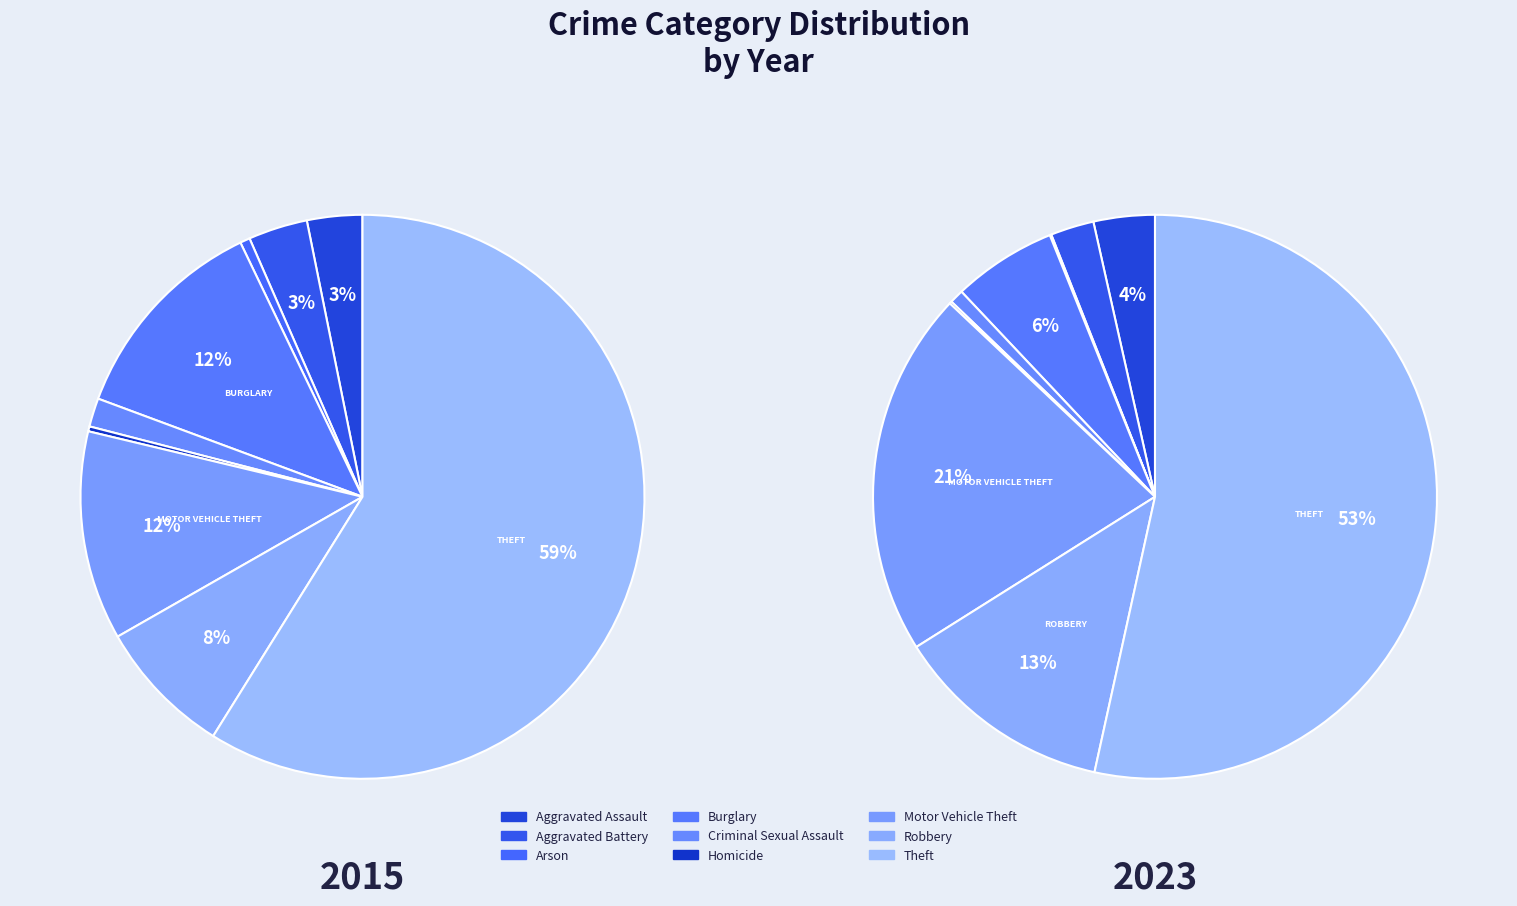

To the nearest percent, what is the average slice percentage?

11%